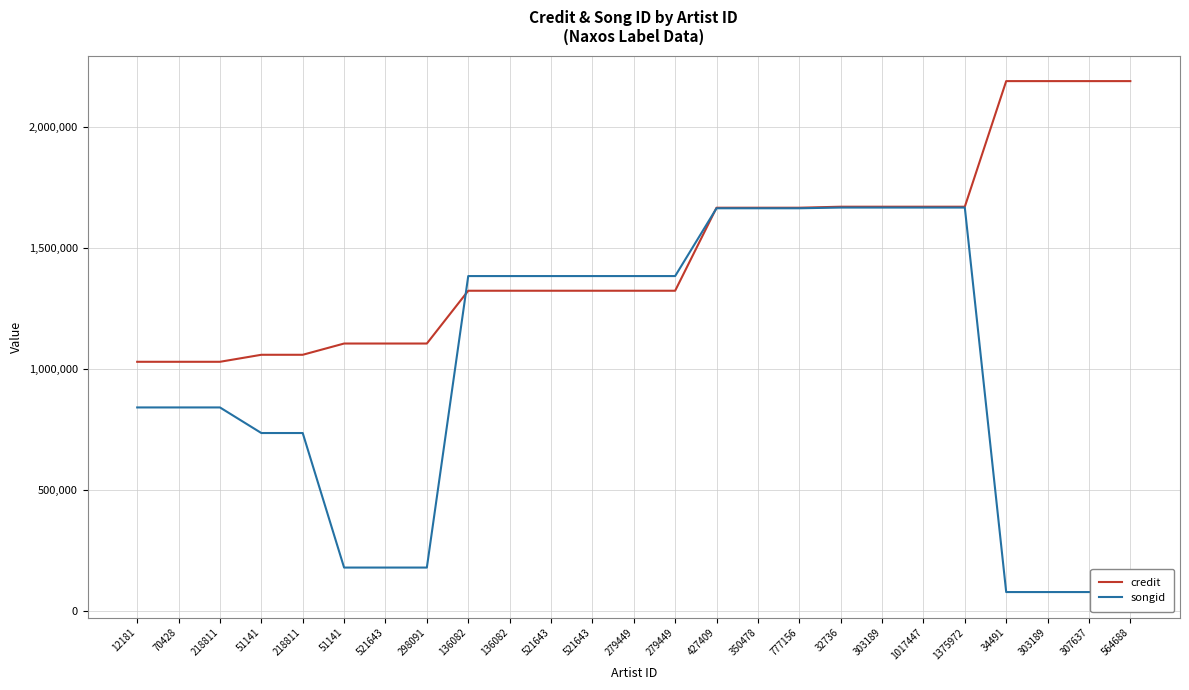

At which label does songid reach its peak?

32736